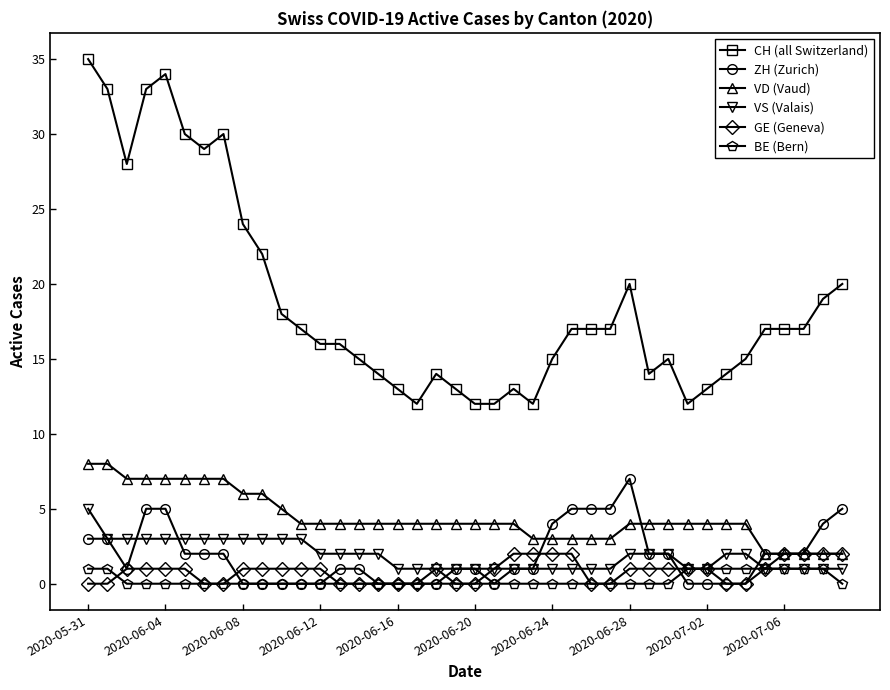

List the series in order of their peak value, lowest first.

BE (Bern), GE (Geneva), VS (Valais), ZH (Zurich), VD (Vaud), CH (all Switzerland)